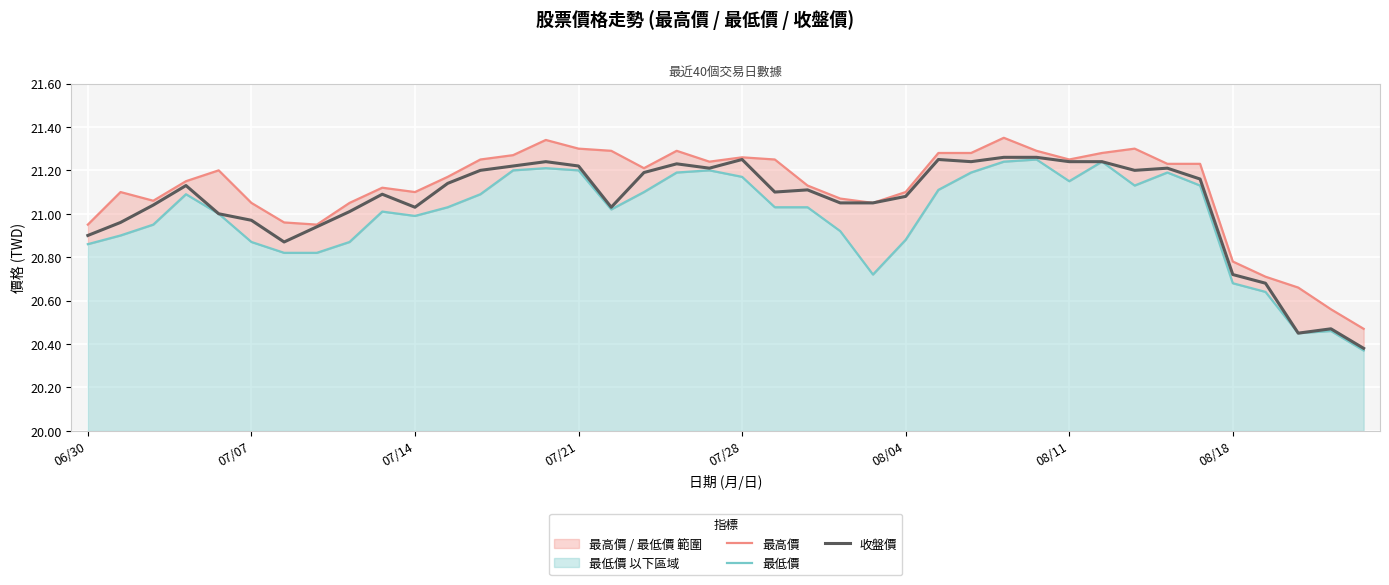

Which category has the lowest value in the 最高價 series?

39